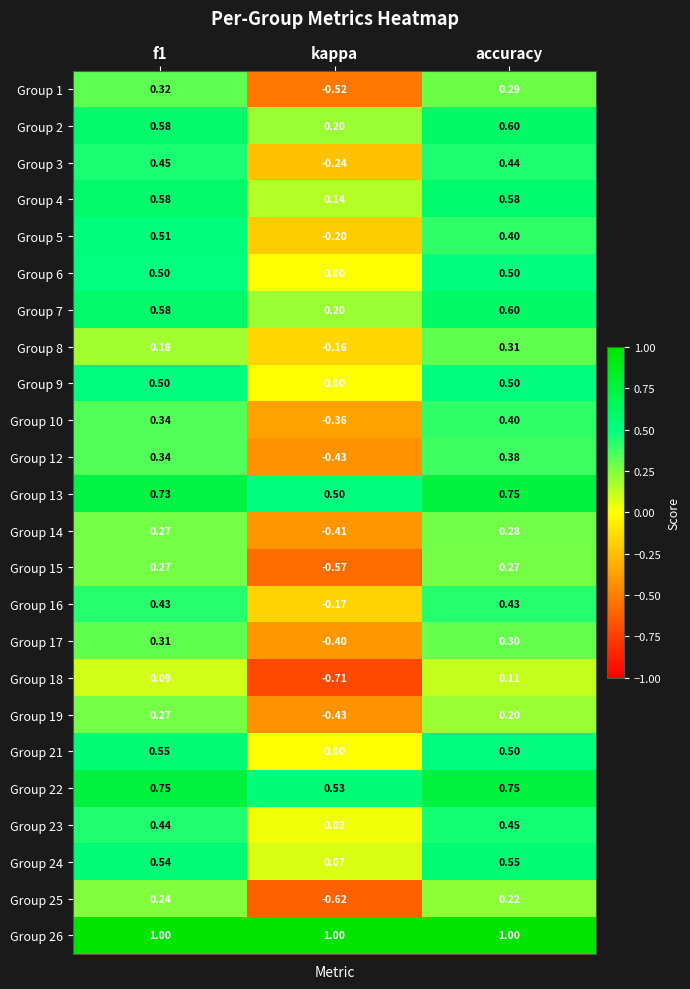

At how many categories does at least one series exceed 0?

3